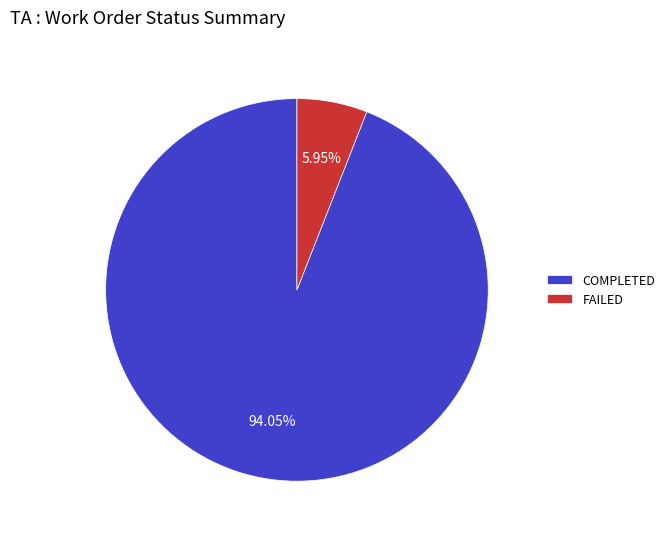

Between COMPLETED and FAILED, which is larger?

COMPLETED